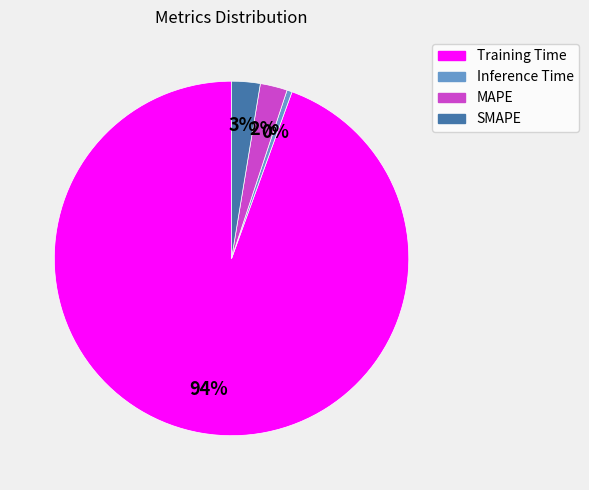

Which has a higher value, MAPE or Training Time?

Training Time